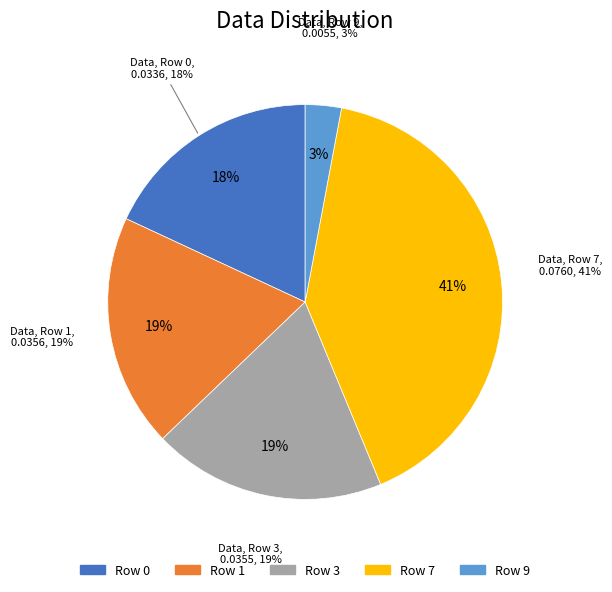

Does any single category account for the majority?

No